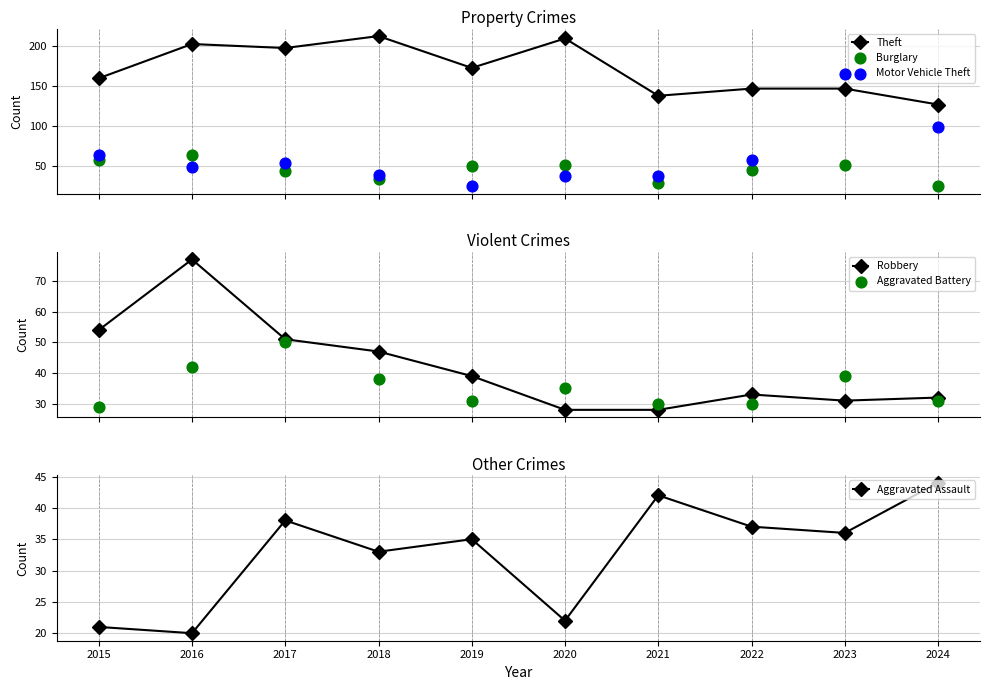

Which series has the largest total across all categories?

Theft